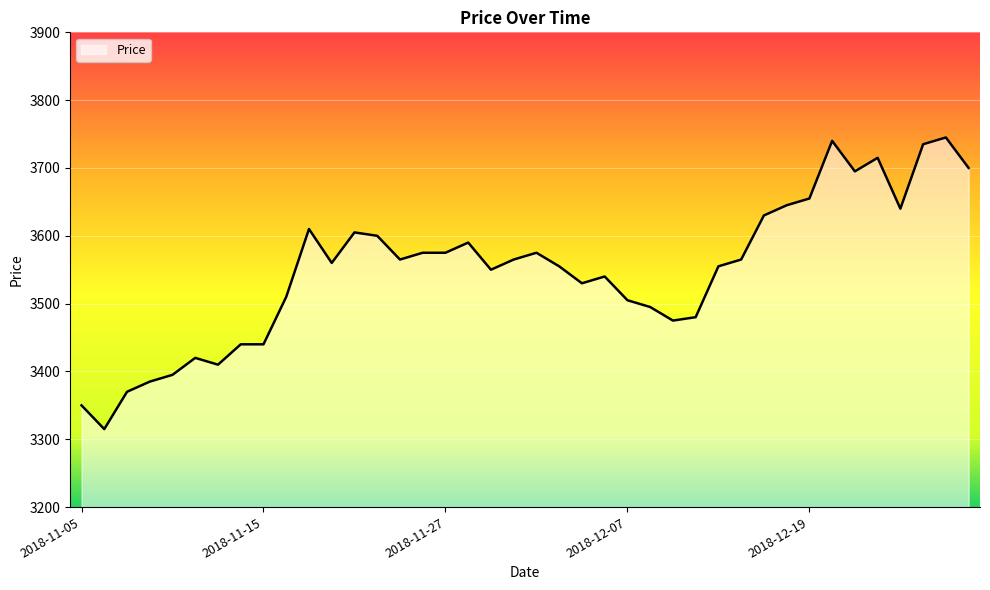

Reading right to left, transcribe all the data shown in this chart.

3700	3745	3735	3640	3715	3695	3740	3655	3645	3630	3565	3555	3480	3475	3495	3505	3540	3530	3555	3575	3565	3550	3590	3575	3575	3565	3600	3605	3560	3610	3510	3440	3440	3410	3420	3395	3385	3370	3315	3350